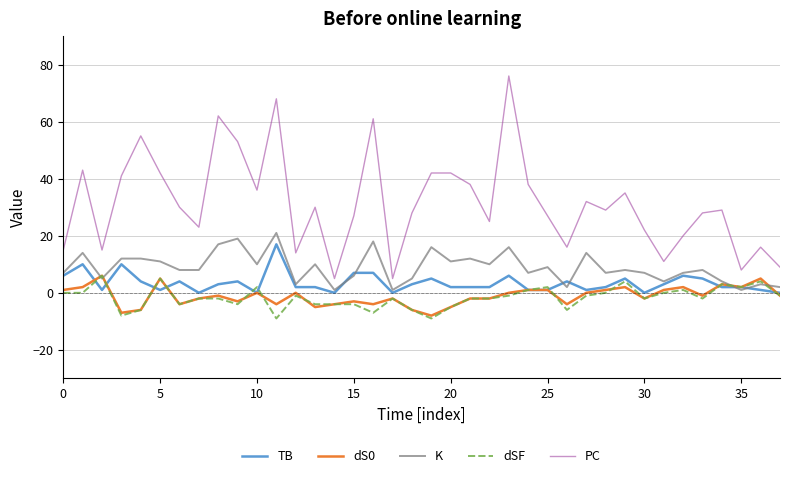

Which series has the largest total across all categories?

PC